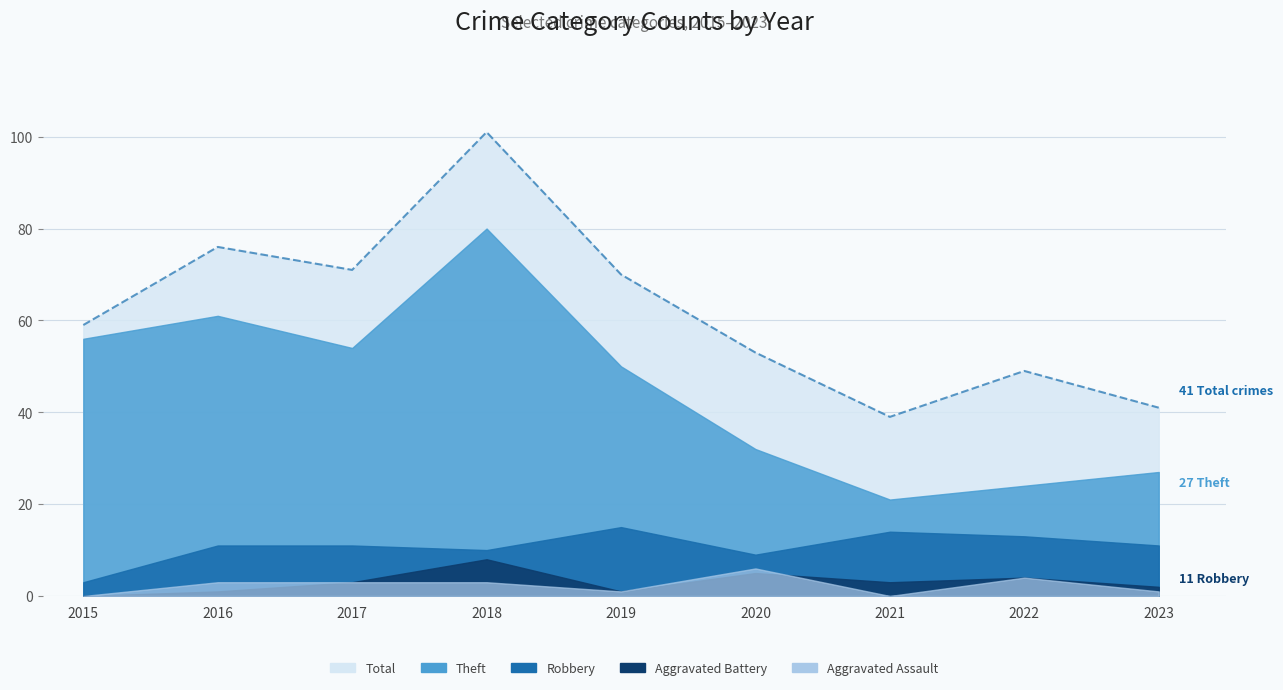

At 2015, list the series in order from largest to smallest.

Total, Theft, Robbery, Aggravated Battery, Aggravated Assault